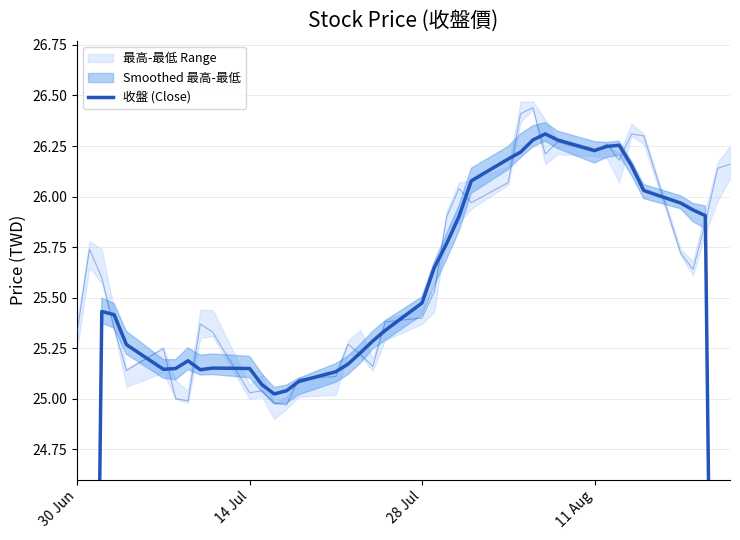

What is the difference between the maximum and minimum values?

11.0